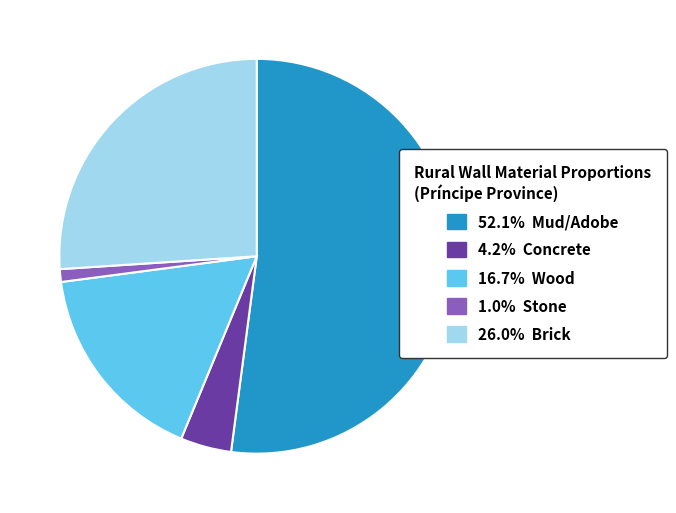

Do 26.0% Brick and 16.7% Wood together represent more than half of the pie?

No